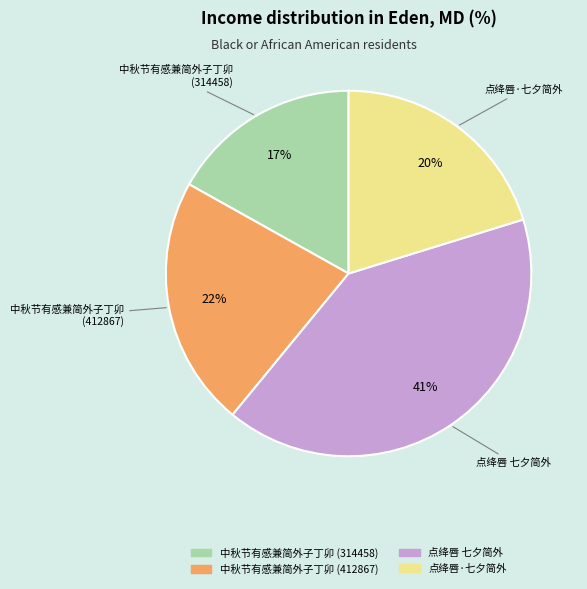

To the nearest percent, what percentage of the pie is 中秋节有感兼简外子丁卯 (412867)?

22%